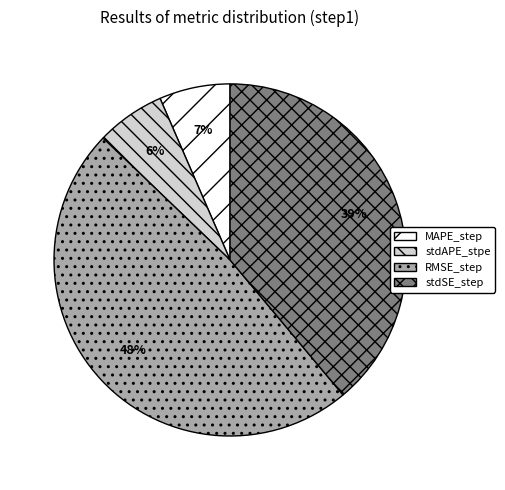

Is MAPE_step the majority of the pie?

No